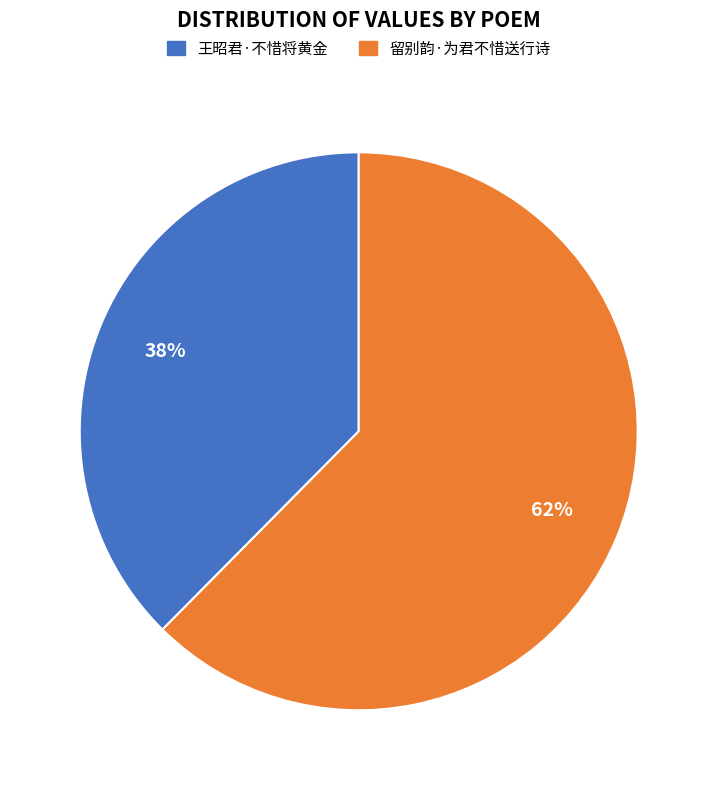

Is it true that 王昭君·不惜将黄金 is 43% of the pie?

False